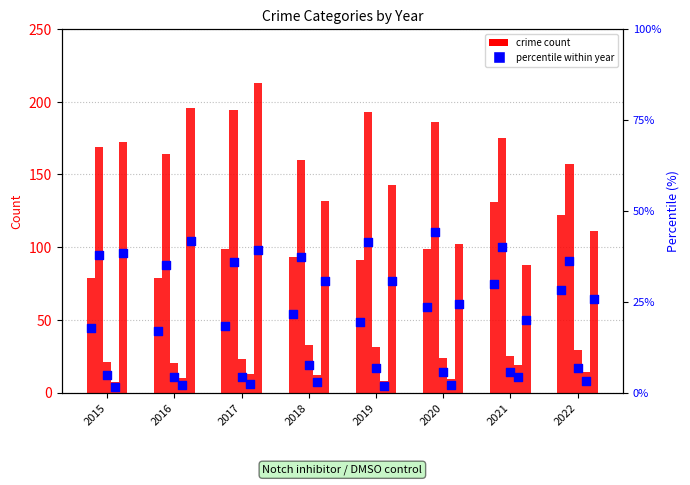

Approximately how many times larger is the value at 2018 compared to 2015?

1.2